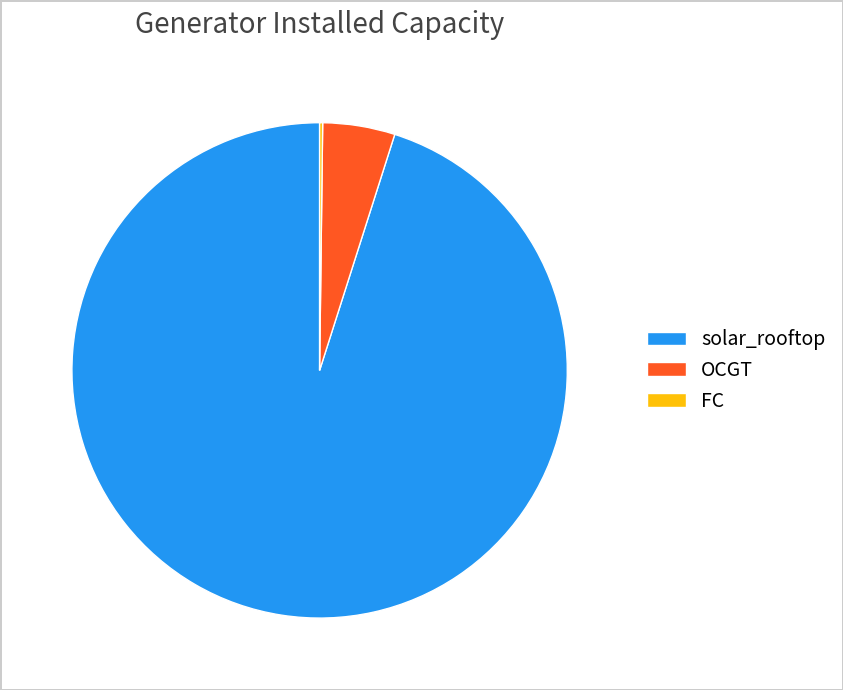

What is the largest slice in the pie chart?

solar_rooftop